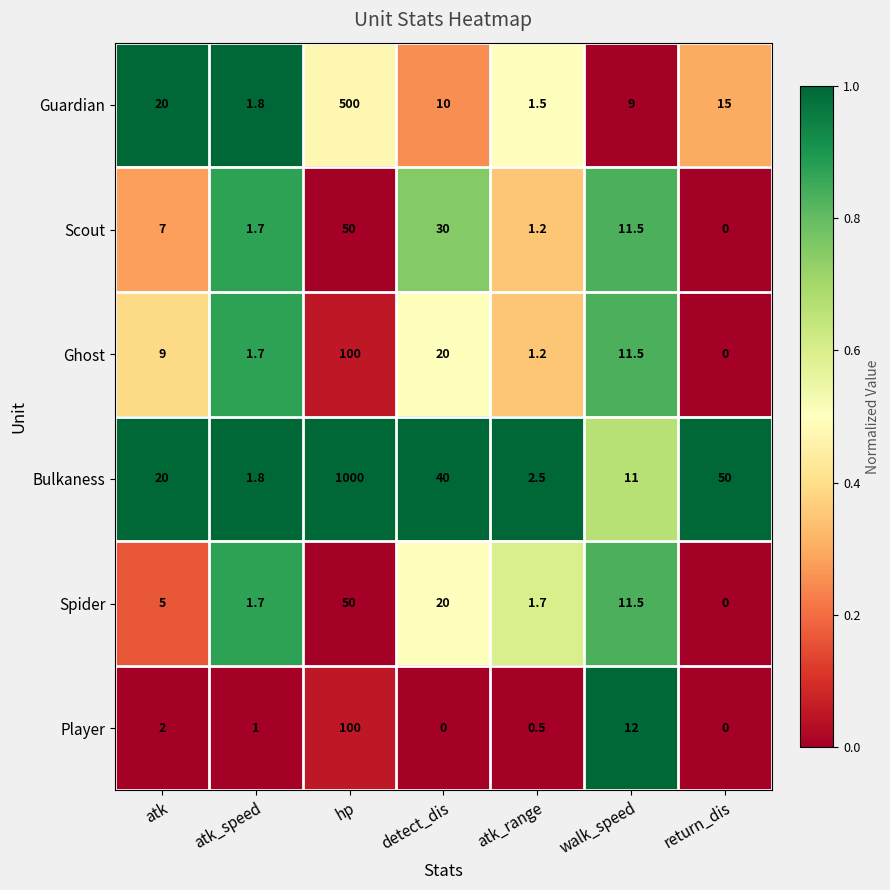

Which series has the largest total across all categories?

Bulkaness